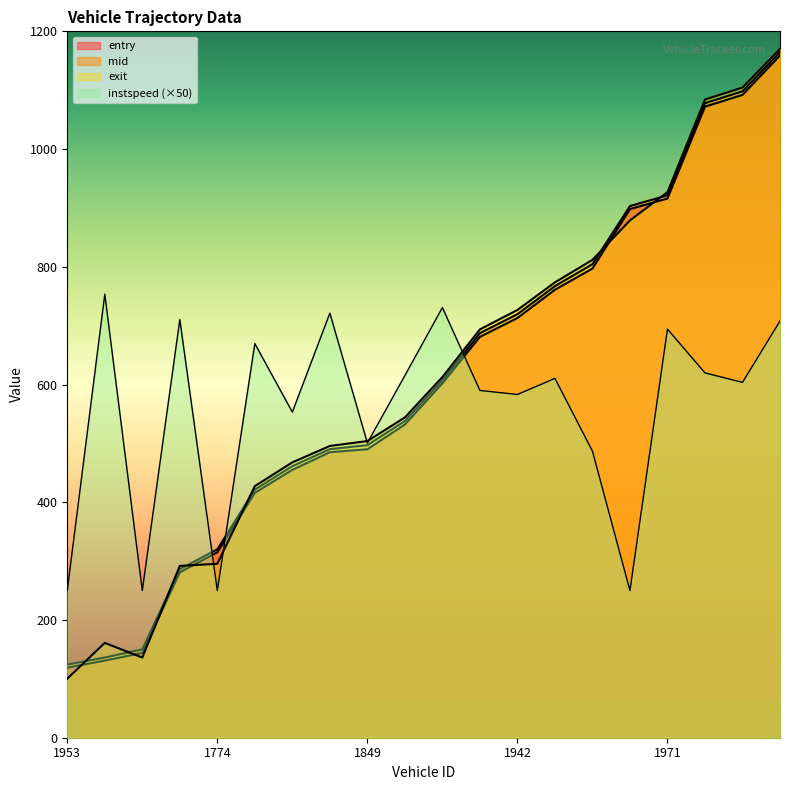

What value does the mid series have at 1849?

497.1